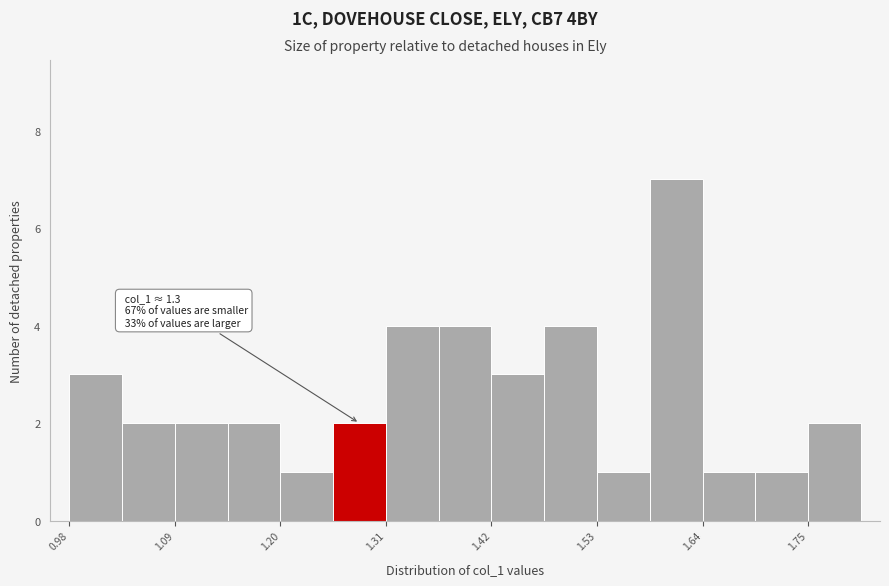

Around what value on the x-axis is the tallest bar? Give the approximate position of its centre, as read against the axis.

1.62